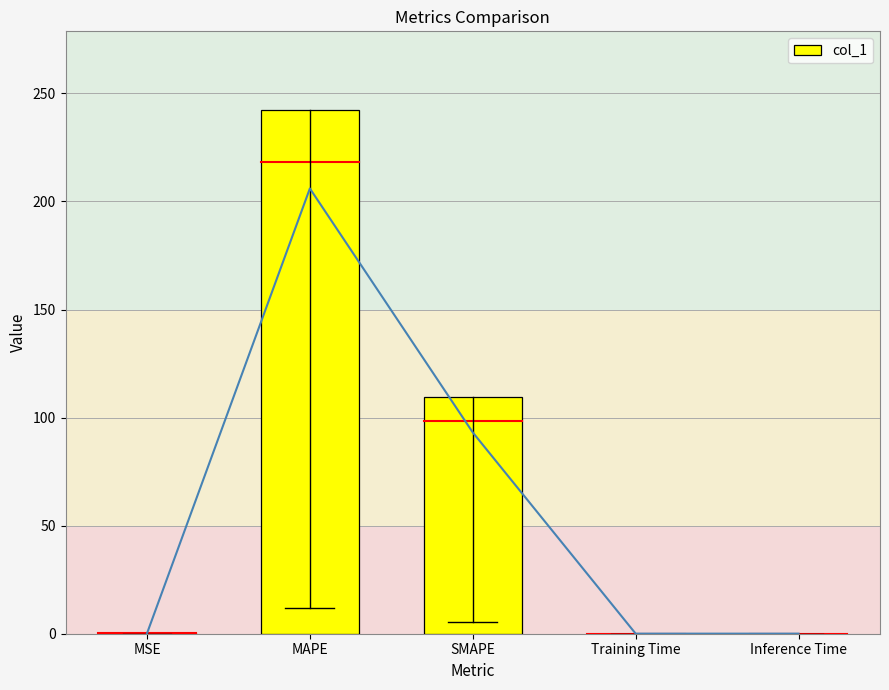

The value at MSE is 0.2. True or false?

False